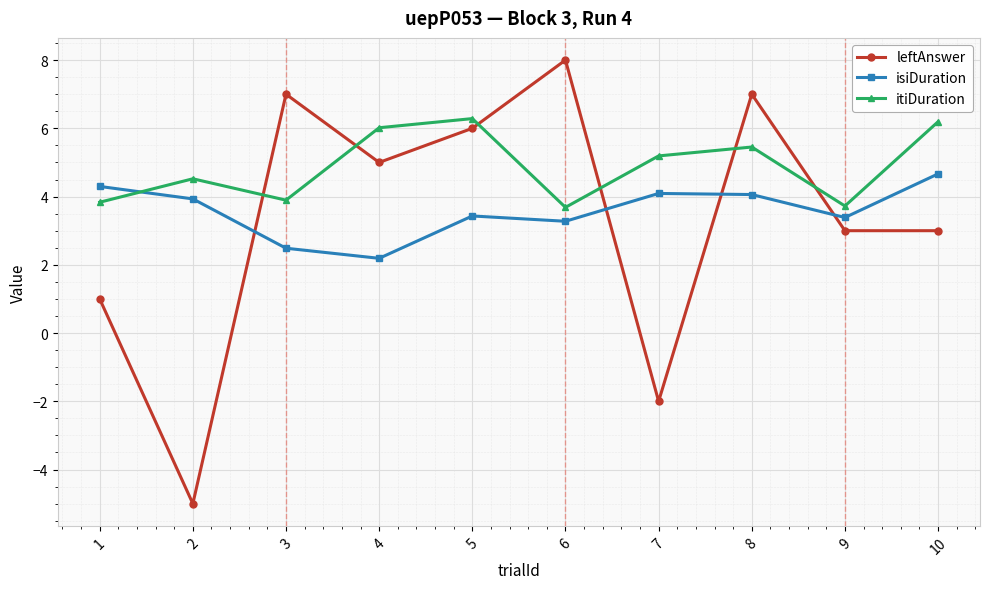

Where is the first local minimum for itiDuration?

3